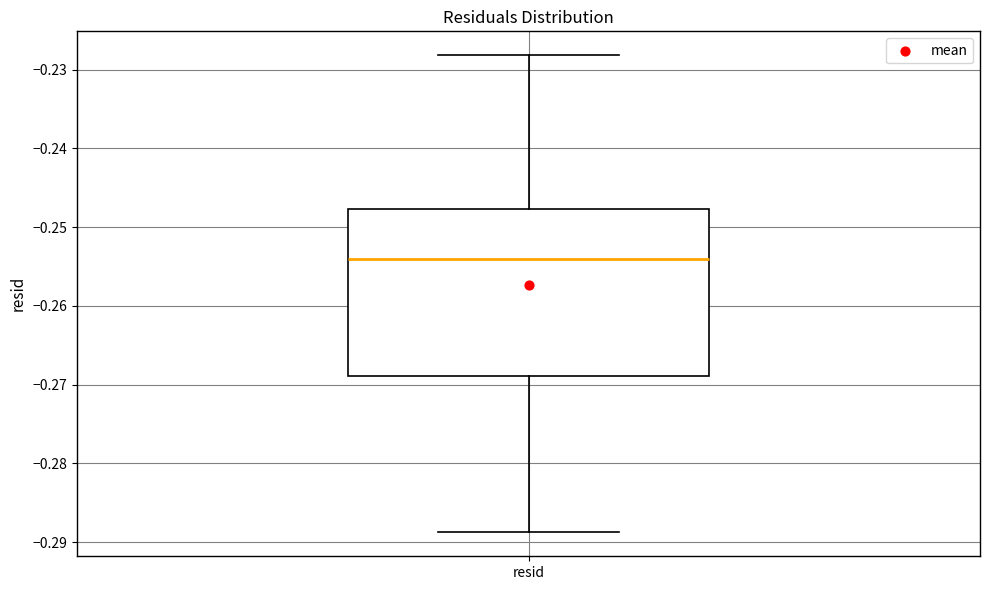

Read this box plot against the y-axis: the position of the median line, the range covered by the box, and the ends of both whiskers. The values are not printed on the chart, so give them approximately, as read against the axis.

median -0.254, box -0.269 to -0.248, whiskers -0.289 to -0.228